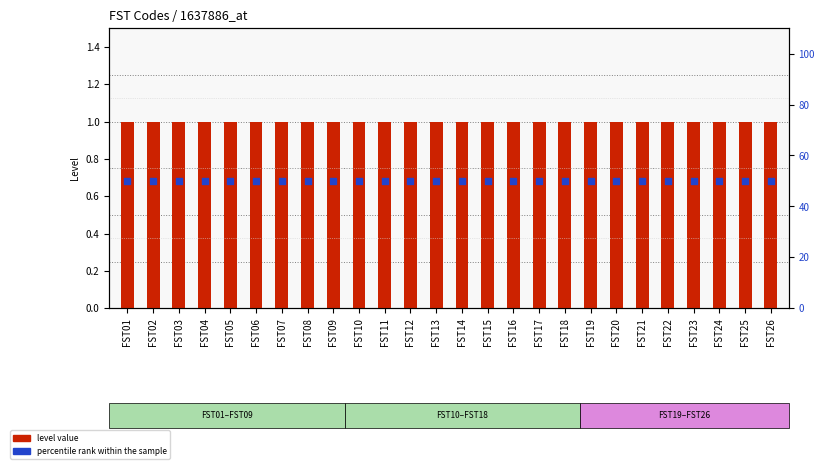

At which category is the sum across all series the highest?

FST01